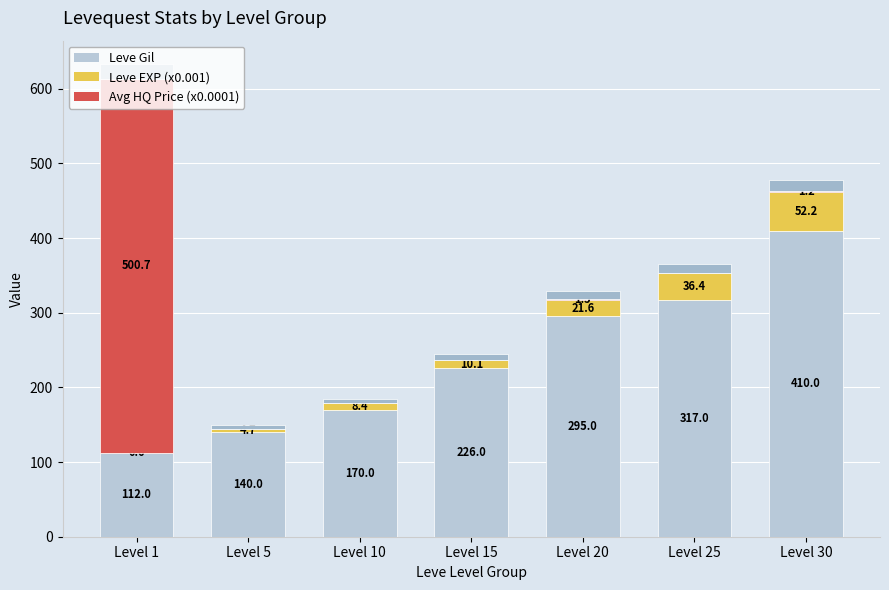

At which category is the sum across all series the highest?

Level 1